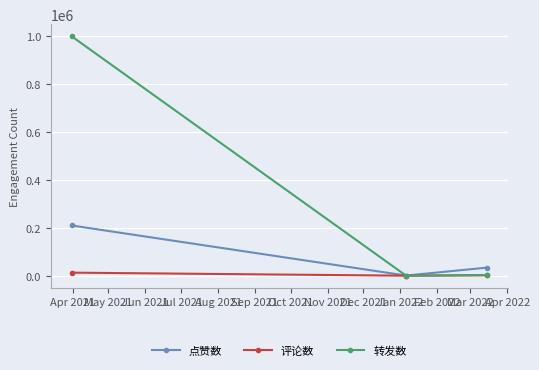

Which series has the largest range (max minus min)?

转发数